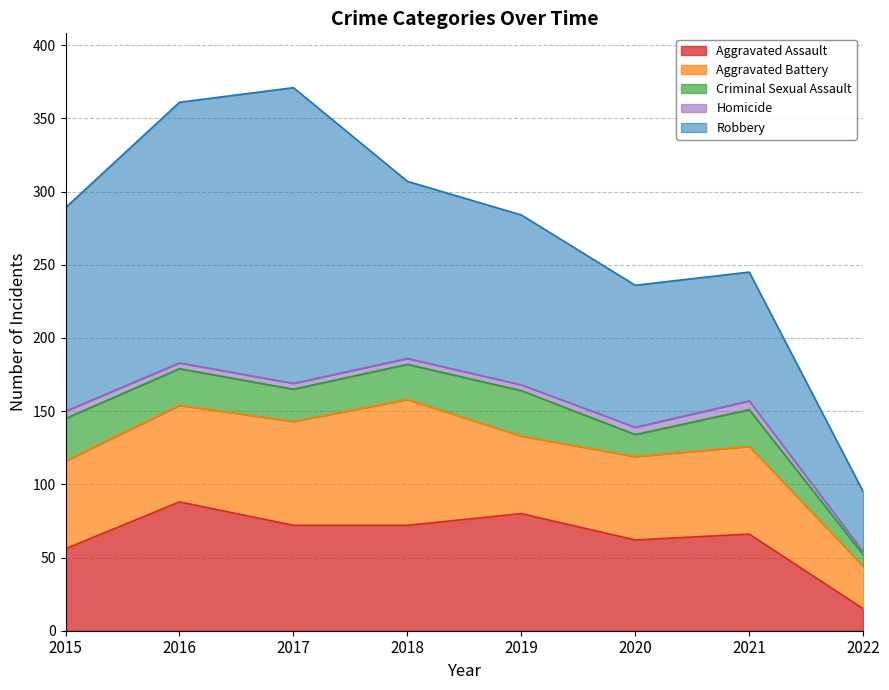

How many lines are shown in the chart?

5